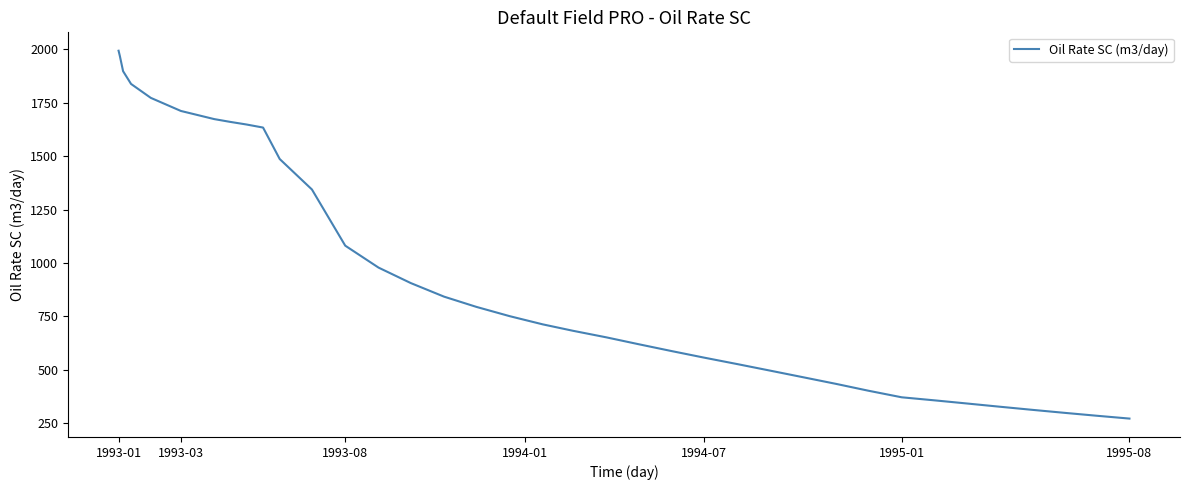

What is the maximum value shown in the chart?

1993.3